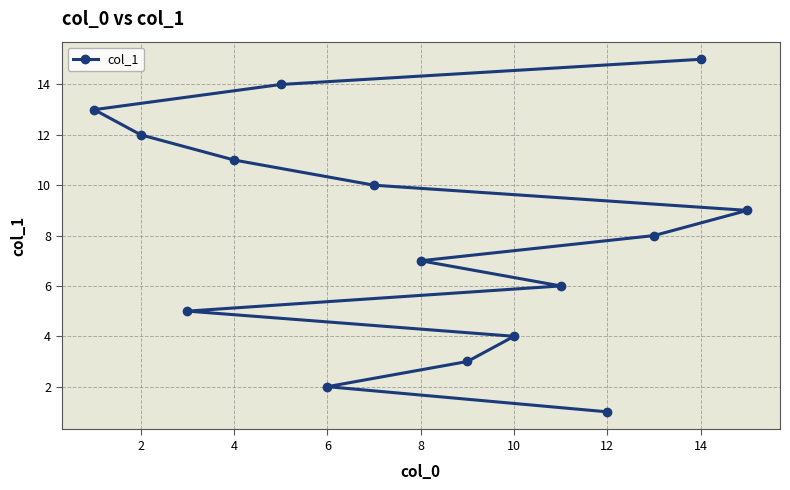

What is the difference between the maximum and second lowest values?

13